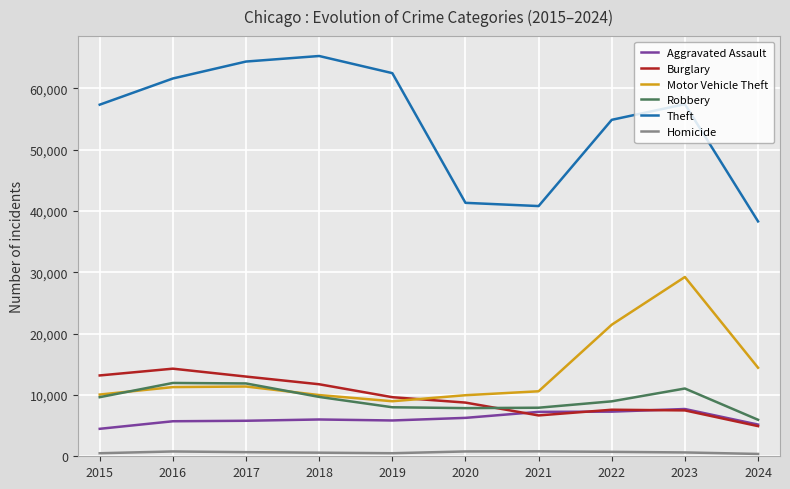

How many lines are shown in the chart?

6